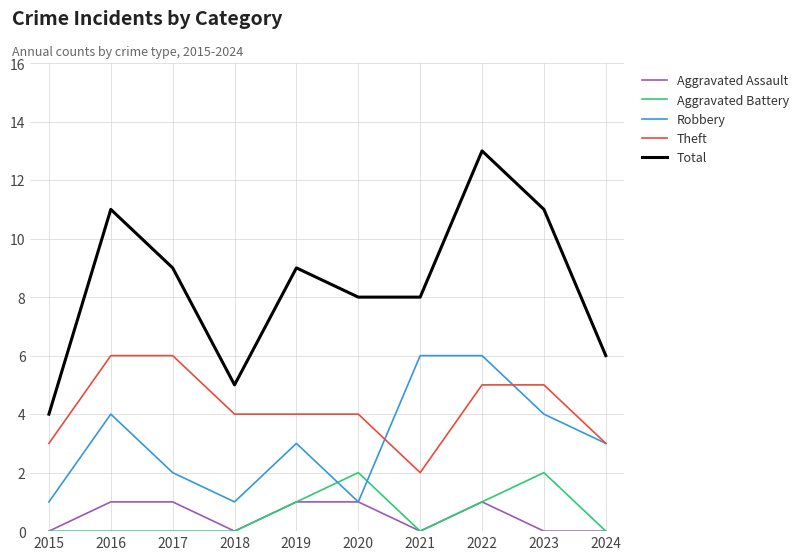

Reading right to left, list all the values displayed in this chart.

Aggravated Assault: 0	0	1	0	1	1	0	1	1	0
Aggravated Battery: 0	2	1	0	2	1	0	0	0	0
Robbery: 3	4	6	6	1	3	1	2	4	1
Theft: 3	5	5	2	4	4	4	6	6	3
Total: 6	11	13	8	8	9	5	9	11	4